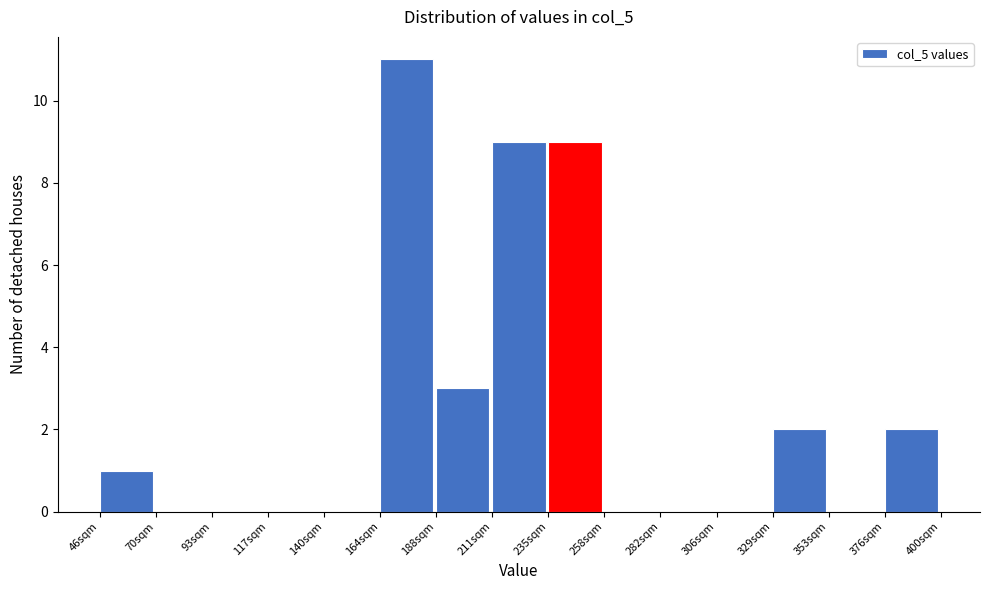

Reading left to right, transcribe this chart: for each bar, give the range it covers on the x-axis and its height. Neither the bar edges nor the heights are printed on the chart, so give them approximately, as read against the axes.

45 to 70: 1
70 to 95: 0
95 to 115: 0
115 to 140: 0
140 to 165: 0
165 to 190: 11
190 to 210: 3
210 to 235: 9
235 to 260: 9
260 to 280: 0
280 to 305: 0
305 to 330: 0
330 to 355: 2
355 to 375: 0
375 to 400: 2